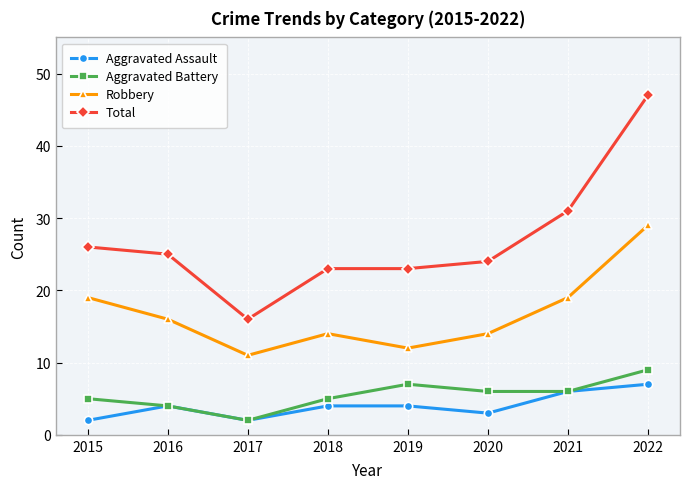

True or false: Robbery and Aggravated Assault intersect in this chart.

False